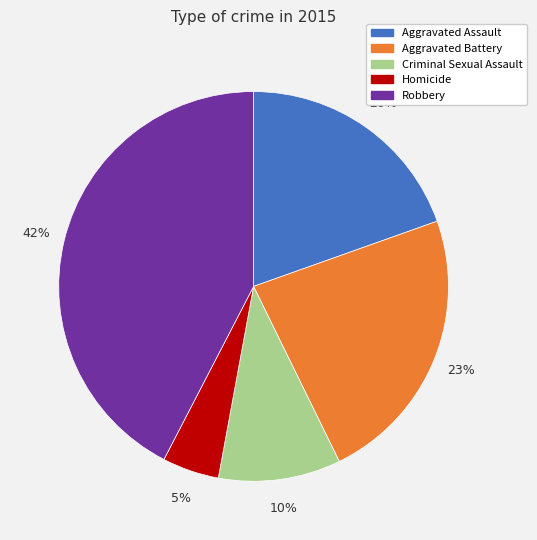

Is there a majority slice in this chart?

No